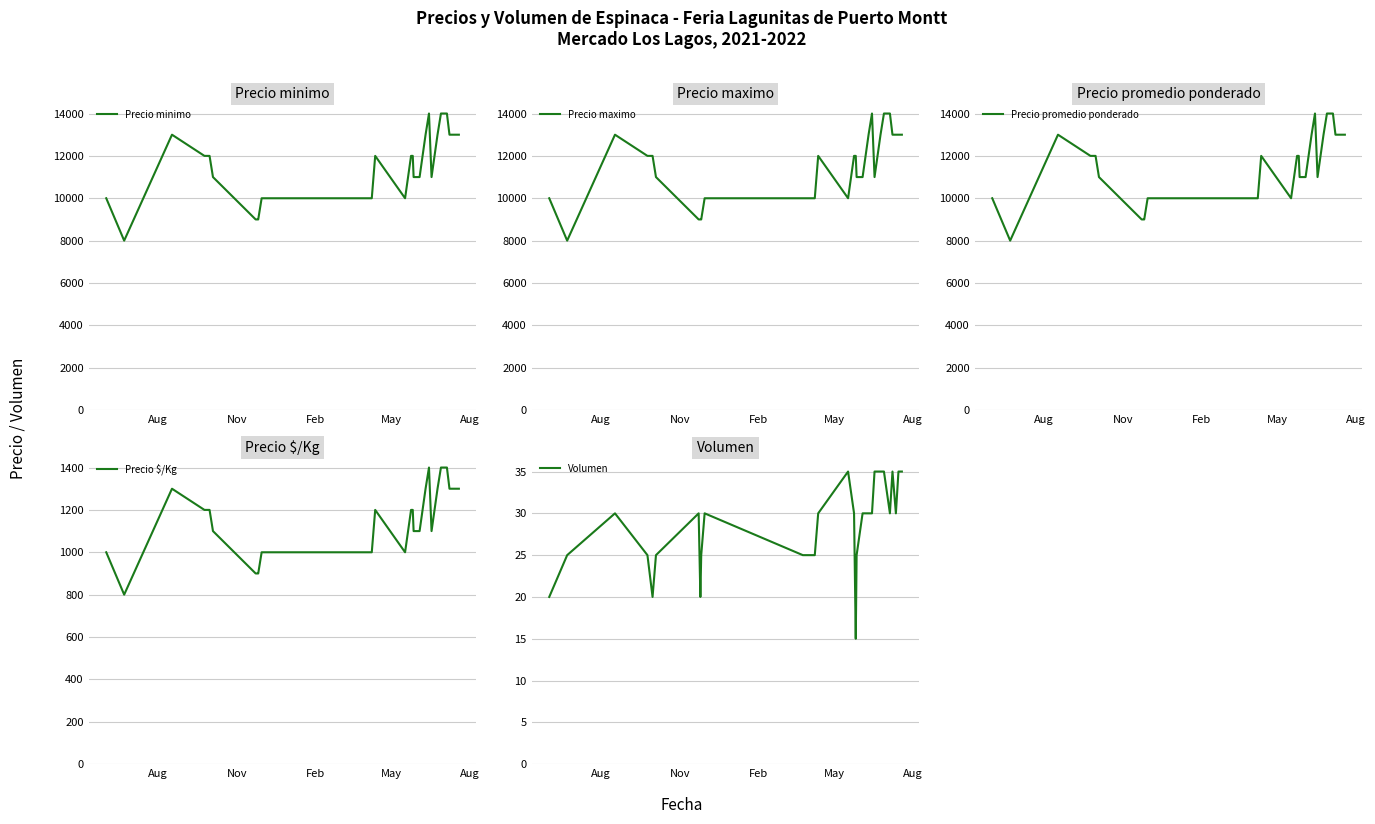

Which series has the largest range (max minus min)?

Precio minimo